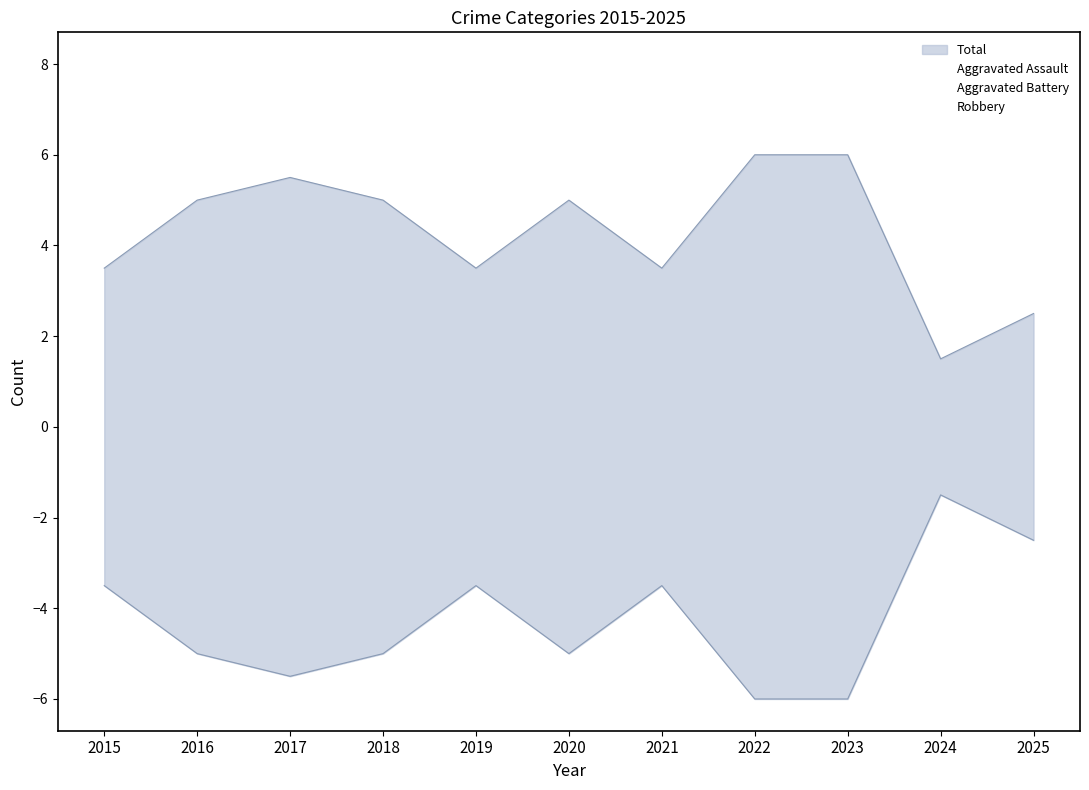

True or false: Aggravated Battery has more than 2 points higher than both neighbors.

False